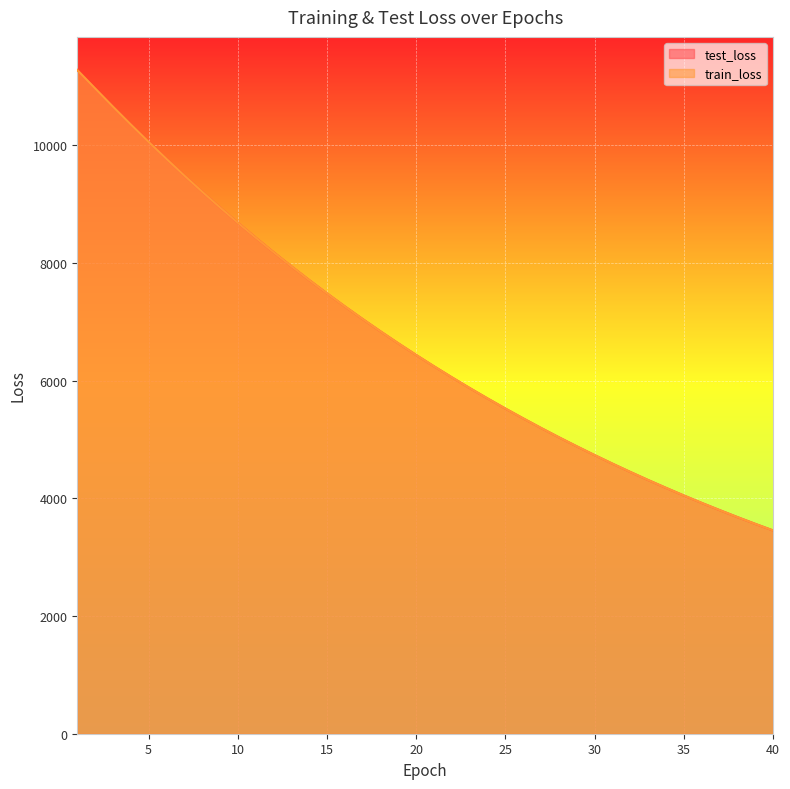

Rank the series by their maximum value, from lowest to highest.

test_loss, train_loss